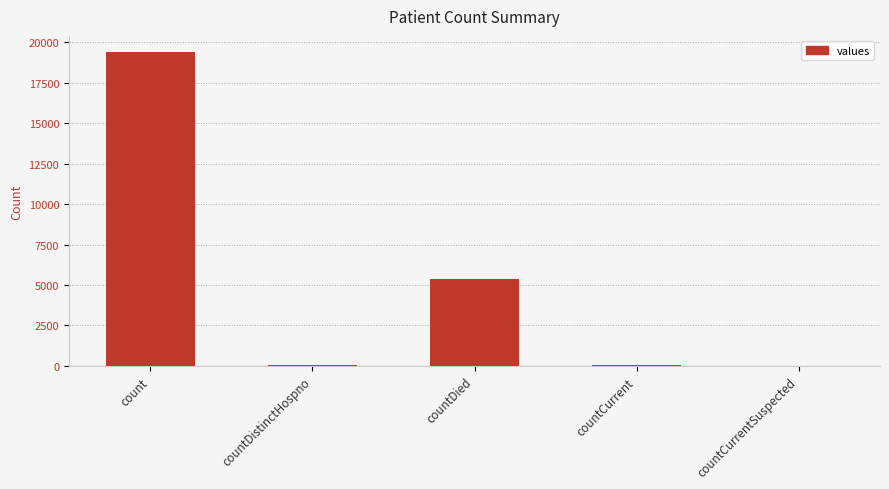

What is the change in value from count to countCurrentSuspected?

-19420